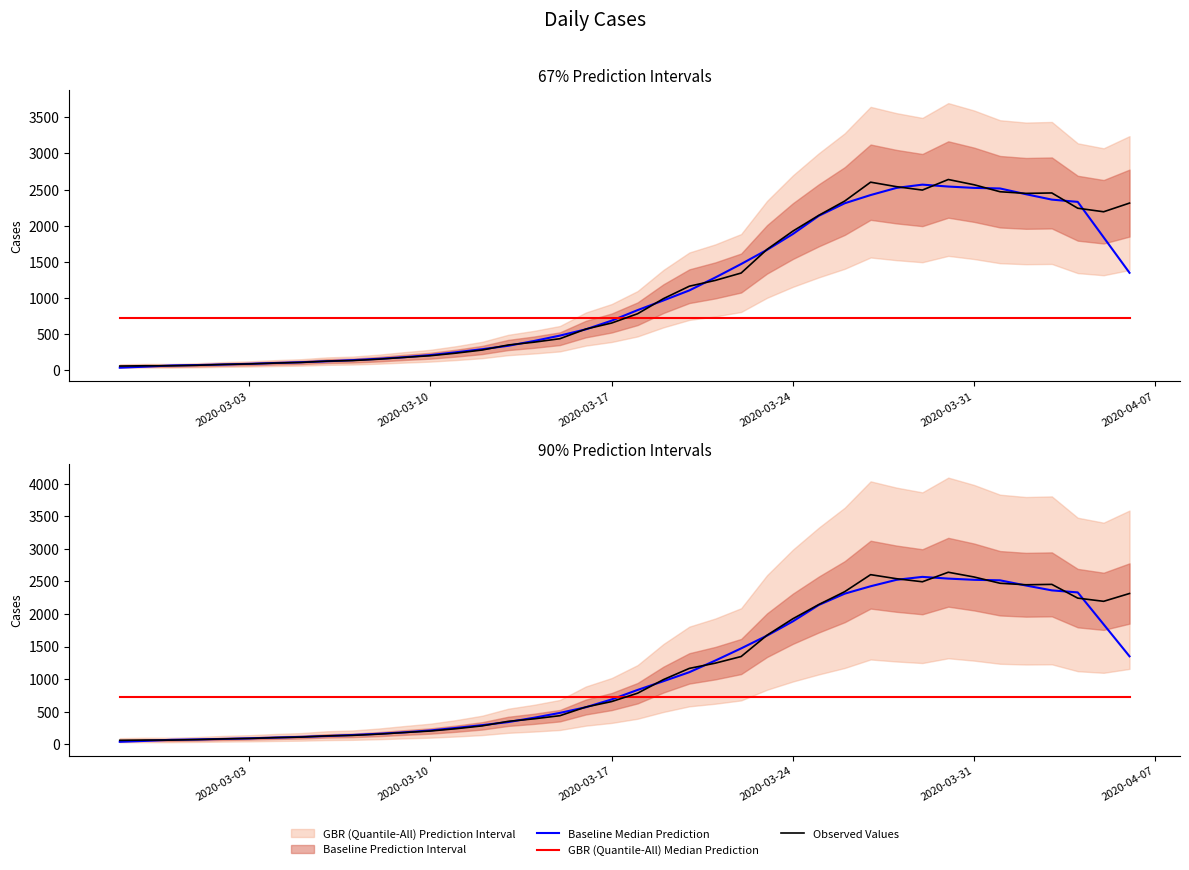

True or false: Baseline Median Prediction has more than 0 points higher than both neighbors.

True